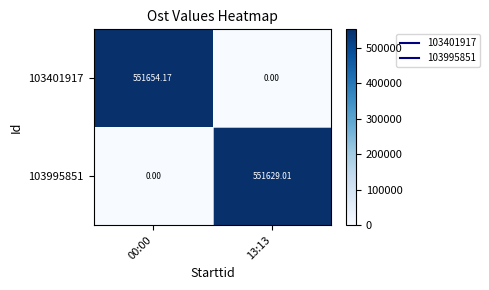

What is the difference between the highest and lowest values at 13:13?

551629.0